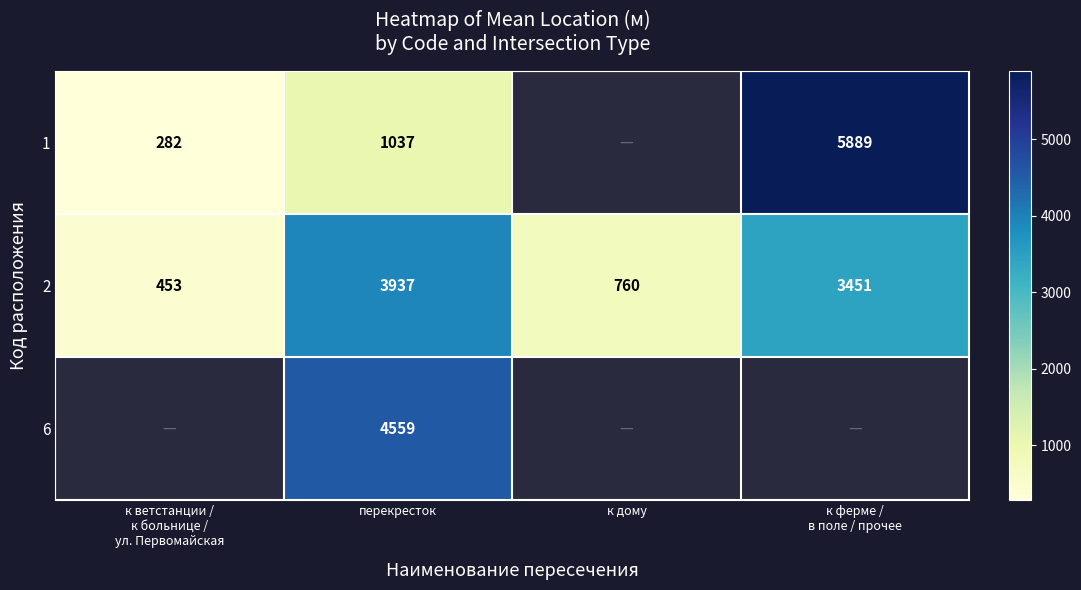

True or false: 2 has a value of 992.3 at к дому.

False